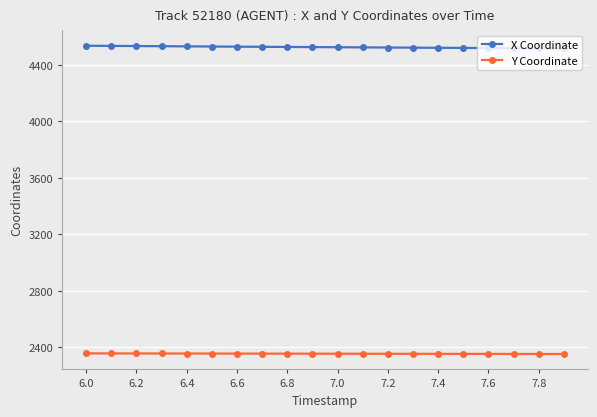

What is the value of the Y Coordinate point at the 13th from the left?

2353.9